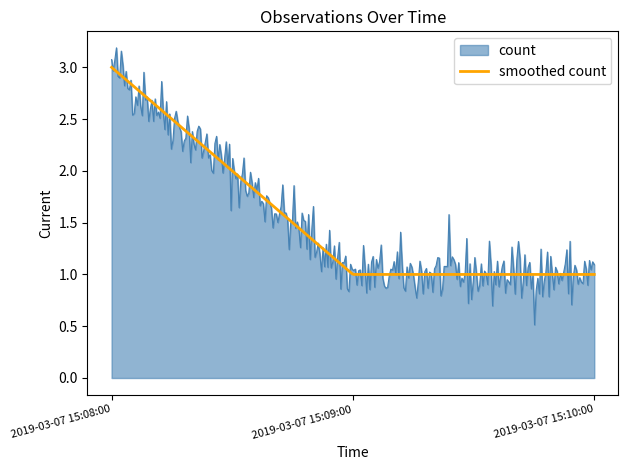

Rank the series by their maximum value, from lowest to highest.

smoothed count, count